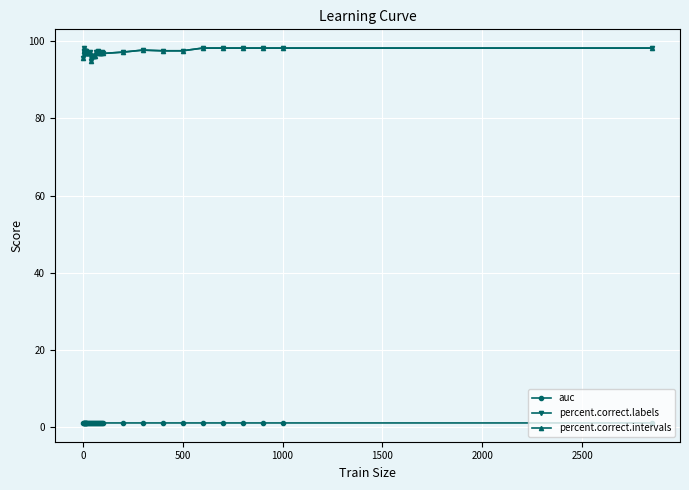

Does the chart have visible grid lines?

Yes